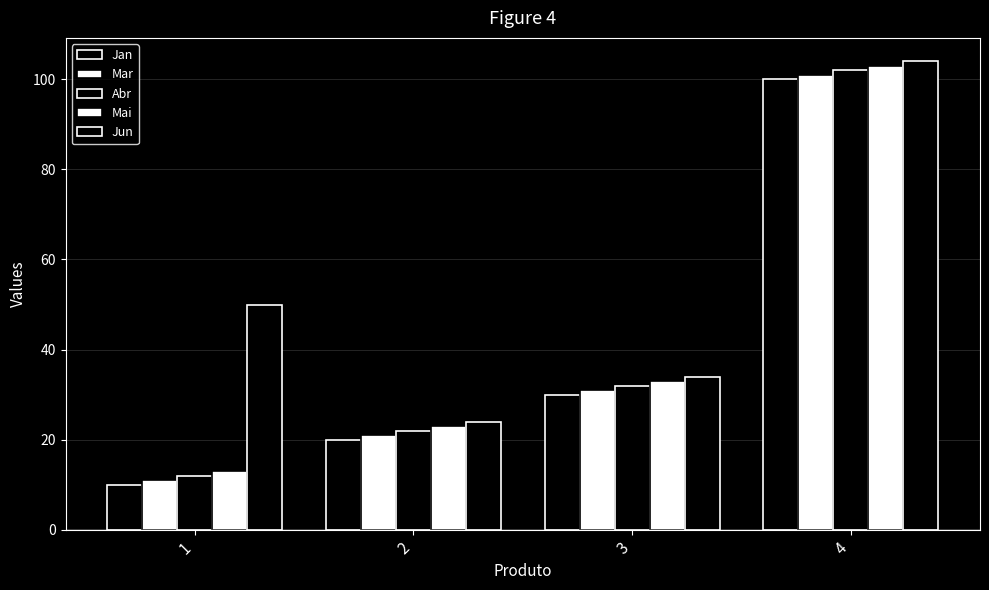

What is the difference between the highest and lowest values at 1?

40